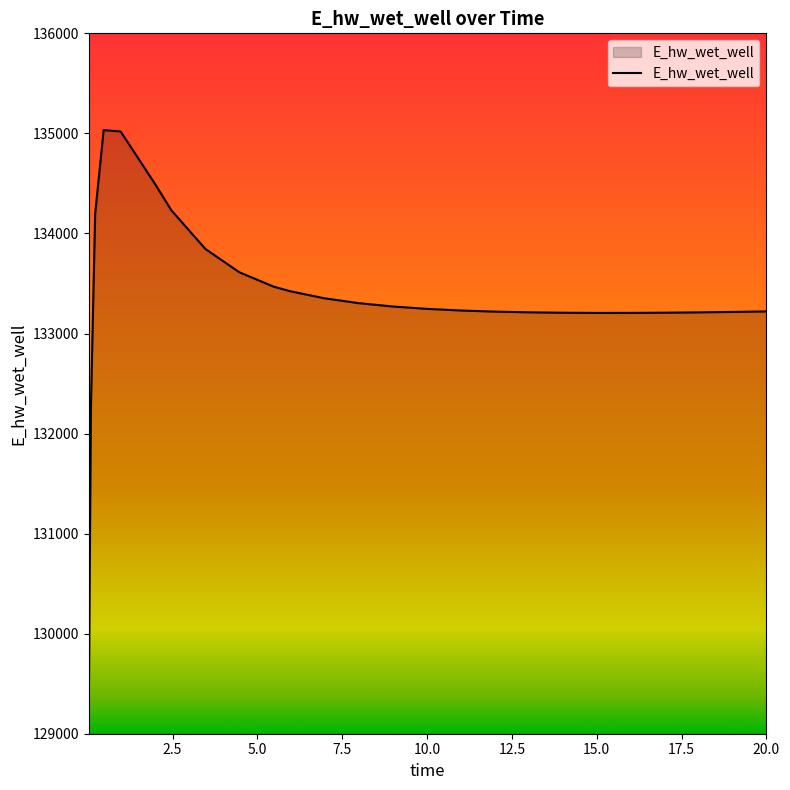

What is the maximum value shown in the chart?

135032.6